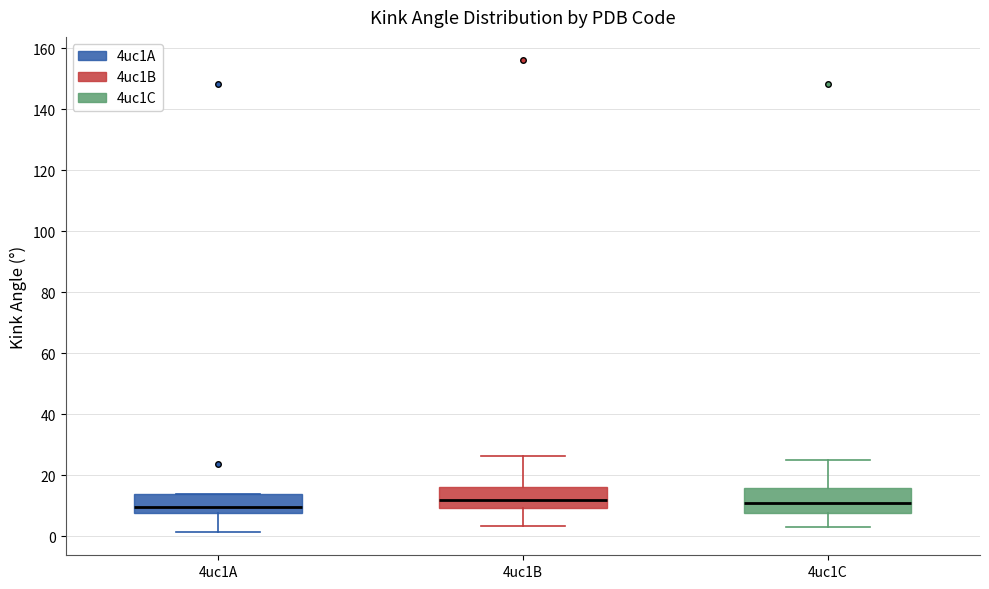

Reading left to right, read every box against the y-axis: the position of its median line, the range the box covers, and the ends of its whiskers. The values are not printed on the chart, so give them approximately, as read against the axis.

4uc1A: median 10, box 8 to 14, whiskers 2 to 14
4uc1B: median 12, box 10 to 16, whiskers 4 to 26
4uc1C: median 10, box 8 to 16, whiskers 2 to 26